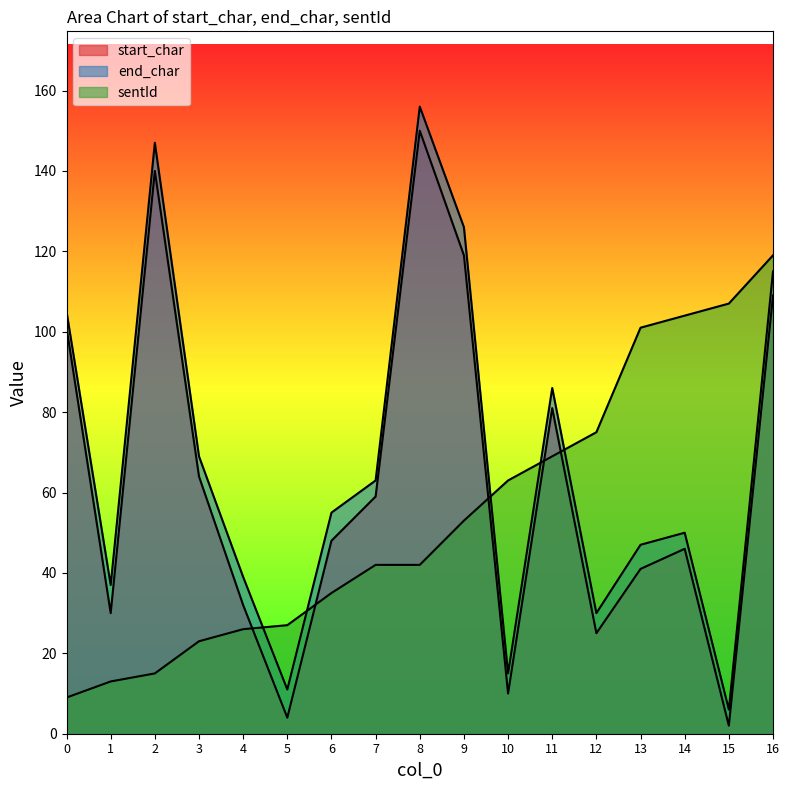

How many lines are shown in the chart?

3